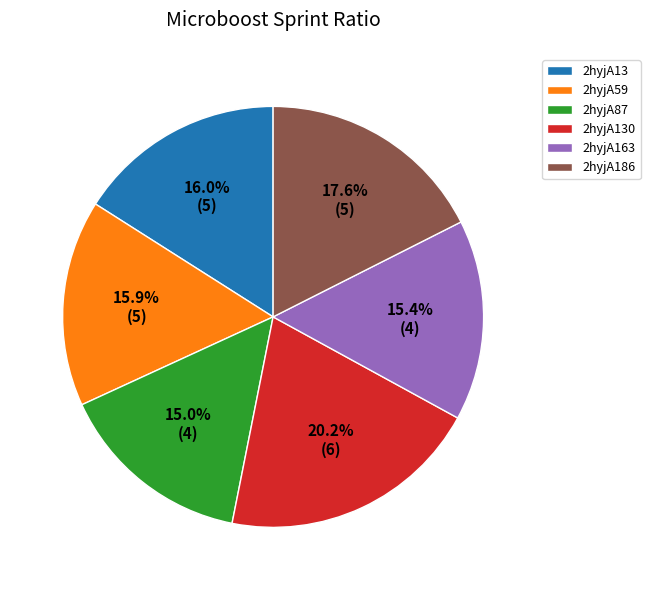

What is the ratio of the value at 2hyjA59 to the value at 2hyjA163?

1.0